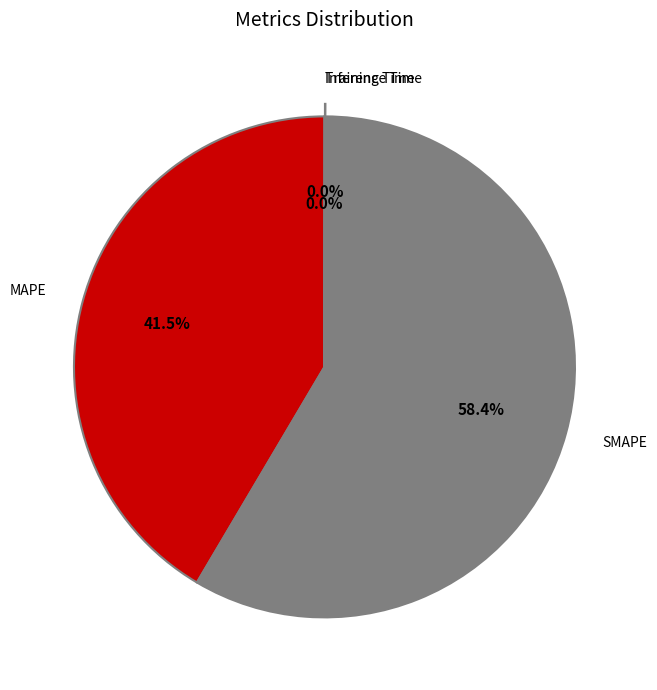

Does any single category account for the majority?

Yes